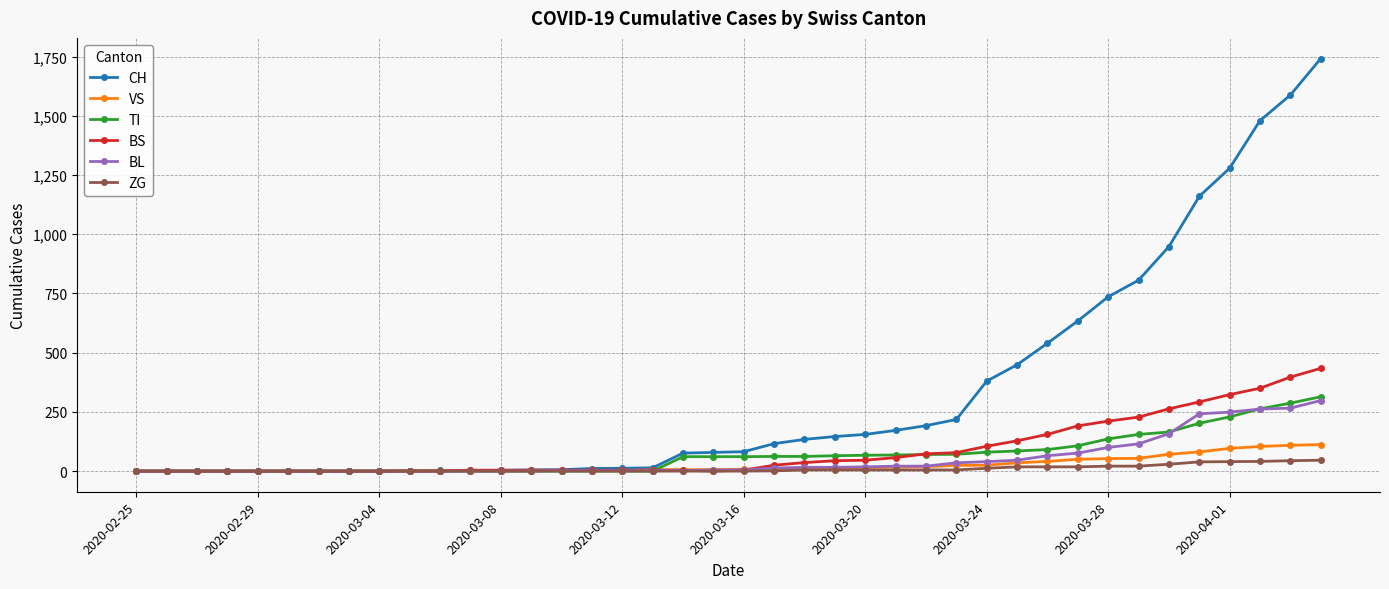

Which series has the largest range (max minus min)?

CH